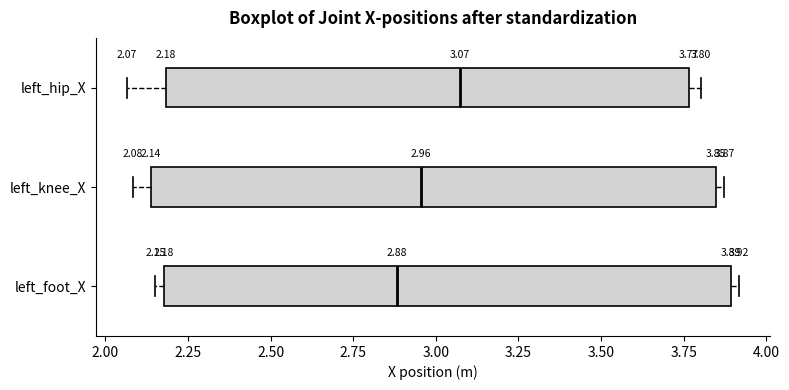

Which box's median line is the furthest to the right?

left_hip_X